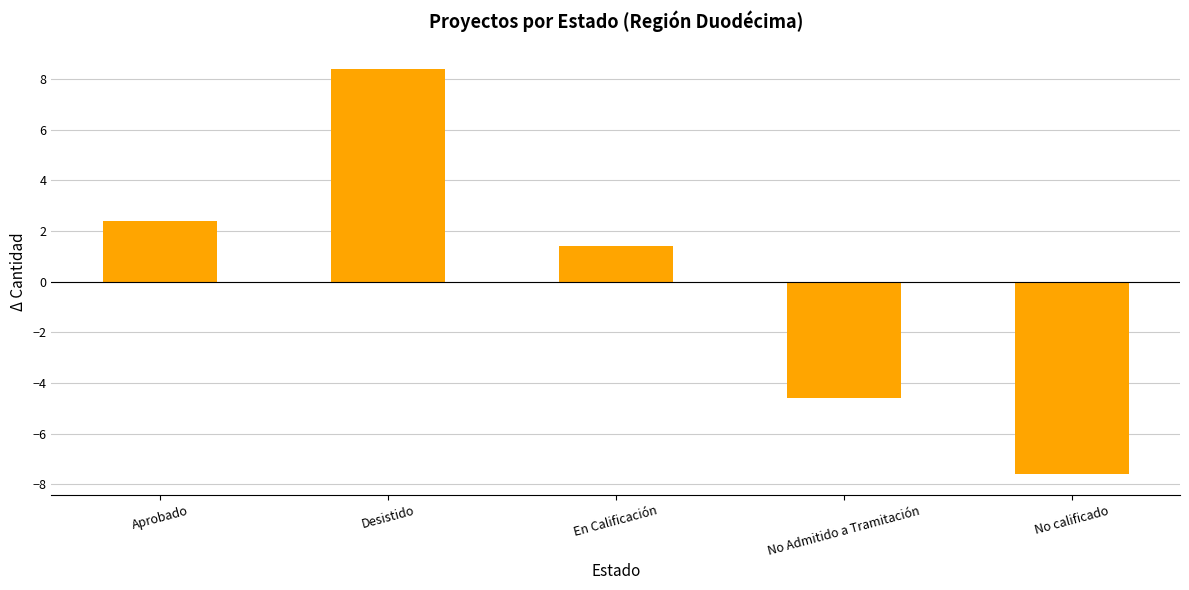

List the labels in order of value, smallest first.

No calificado, No Admitido a Tramitación, En Calificación, Aprobado, Desistido